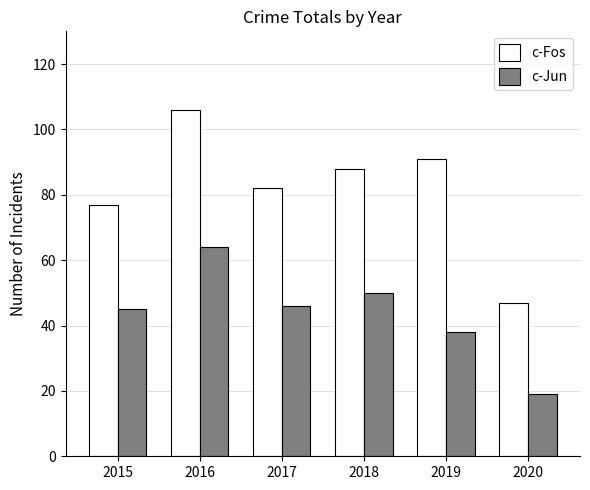

List the series in order of their overall mean, lowest first.

c-Jun, c-Fos